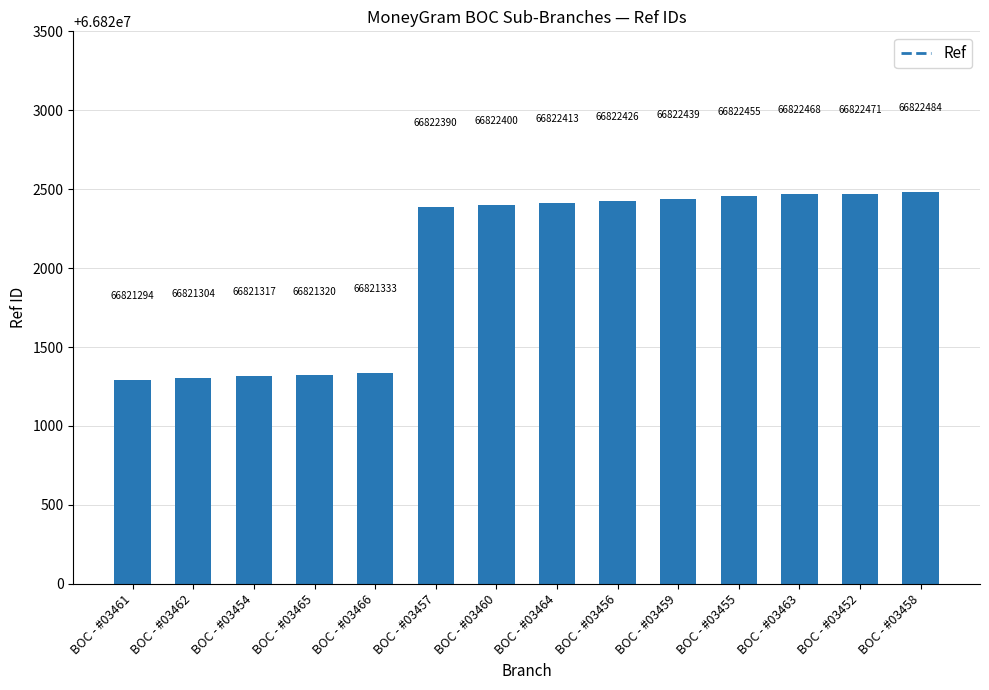

Reading right to left, transcribe all the data shown in this chart.

BOC - #03458=66822484	BOC - #03452=66822471	BOC - #03463=66822468	BOC - #03455=66822455	BOC - #03459=66822439	BOC - #03456=66822426	BOC - #03464=66822413	BOC - #03460=66822400	BOC - #03457=66822390	BOC - #03466=66821333	BOC - #03465=66821320	BOC - #03454=66821317	BOC - #03462=66821304	BOC - #03461=66821294